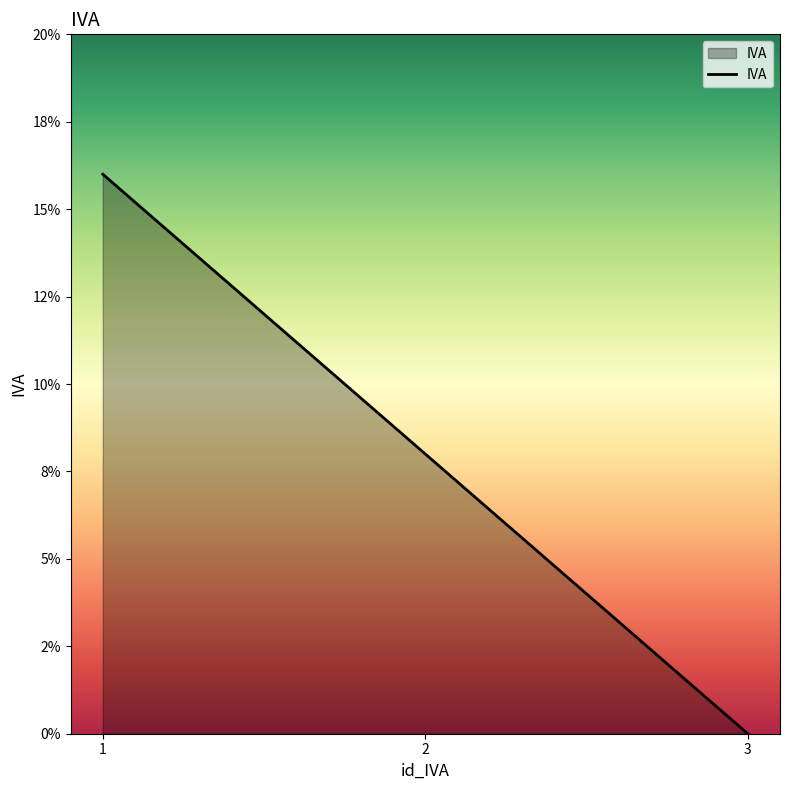

What is the value of the 1st point from the left?

0.2